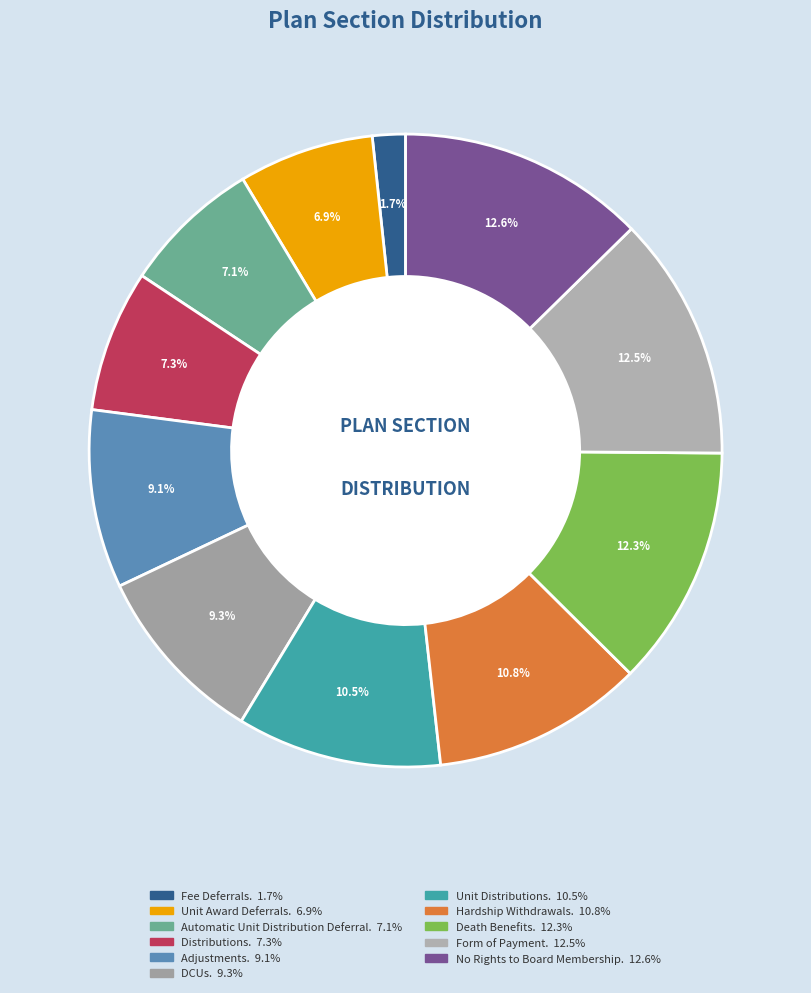

Is there a majority slice in this chart?

No